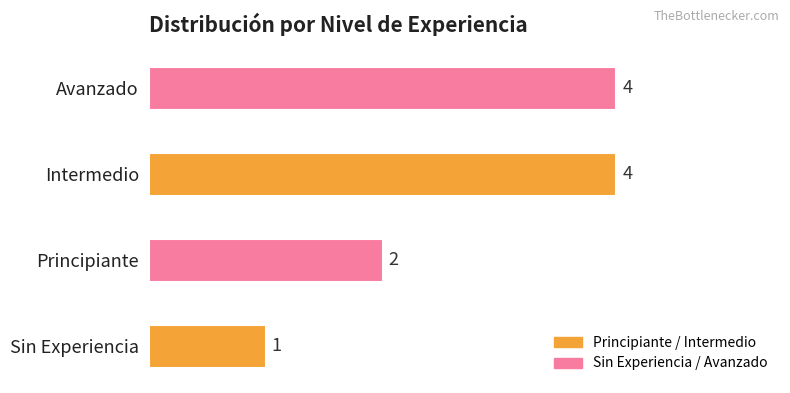

Count the number of data series in this chart.

1